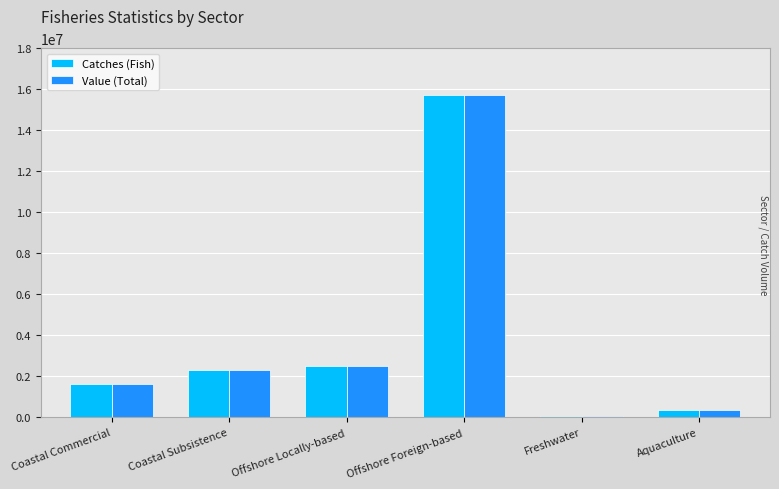

Reading left to right, transcribe all the data shown in this chart.

Catches (Fish): Coastal Commercial=1600000	Coastal Subsistence=2300000	Offshore Locally-based=2500000	Offshore Foreign-based=15700000	Freshwater=41000	Aquaculture=330500
Value (Total): Coastal Commercial=1600000	Coastal Subsistence=2300000	Offshore Locally-based=2500000	Offshore Foreign-based=15700000	Freshwater=41000	Aquaculture=330500